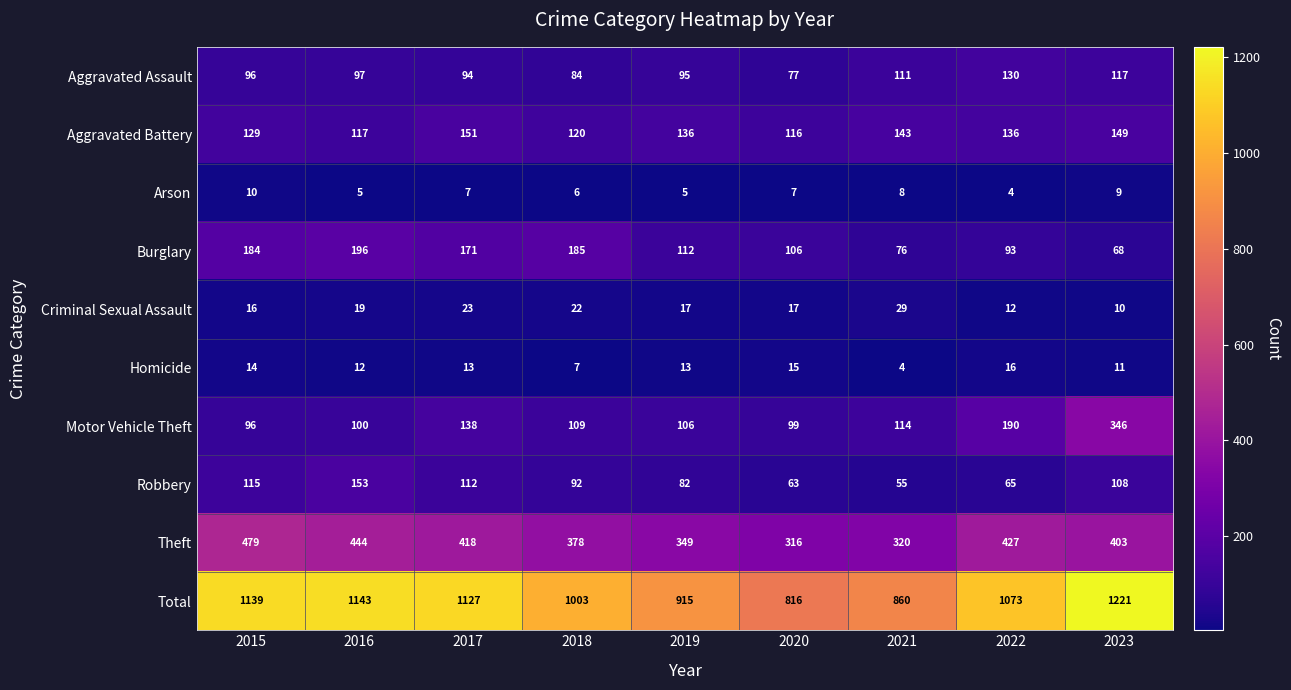

What is the spread (max minus min) of values at 2022?

1069